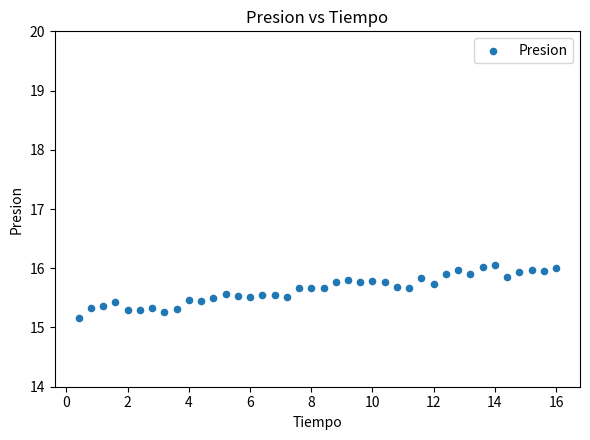

What is the range of X values (max minus min)?

15.6